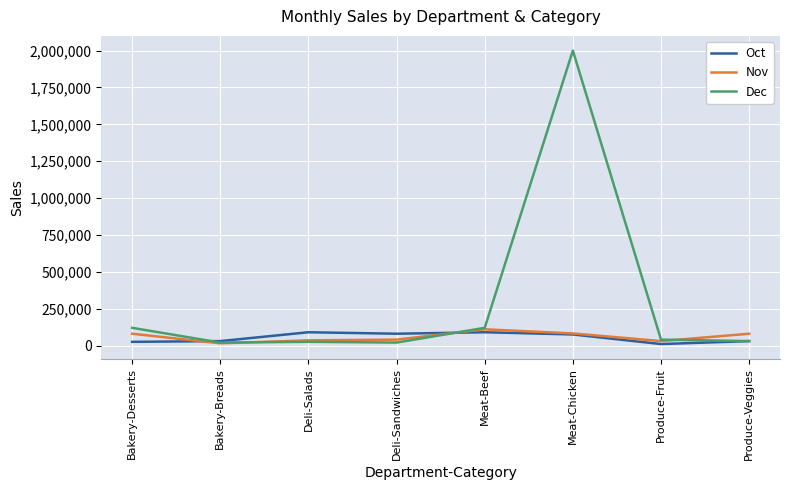

How many lines are shown in the chart?

3